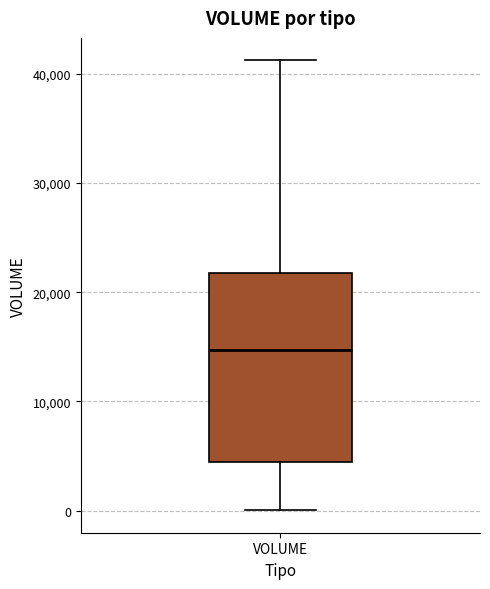

Where is the upper edge of the box for VOLUME on the y-axis? The values are not printed on the chart, so give them approximately, as read against the axis.

22000